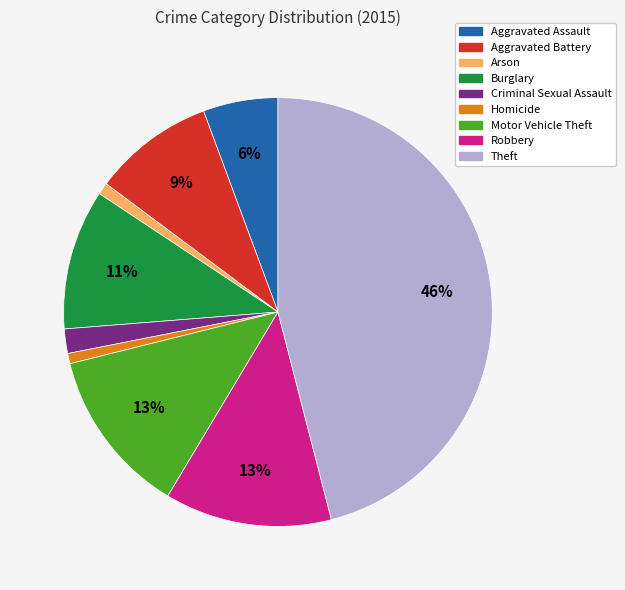

Do Aggravated Battery and Motor Vehicle Theft together represent more than half of the pie?

No